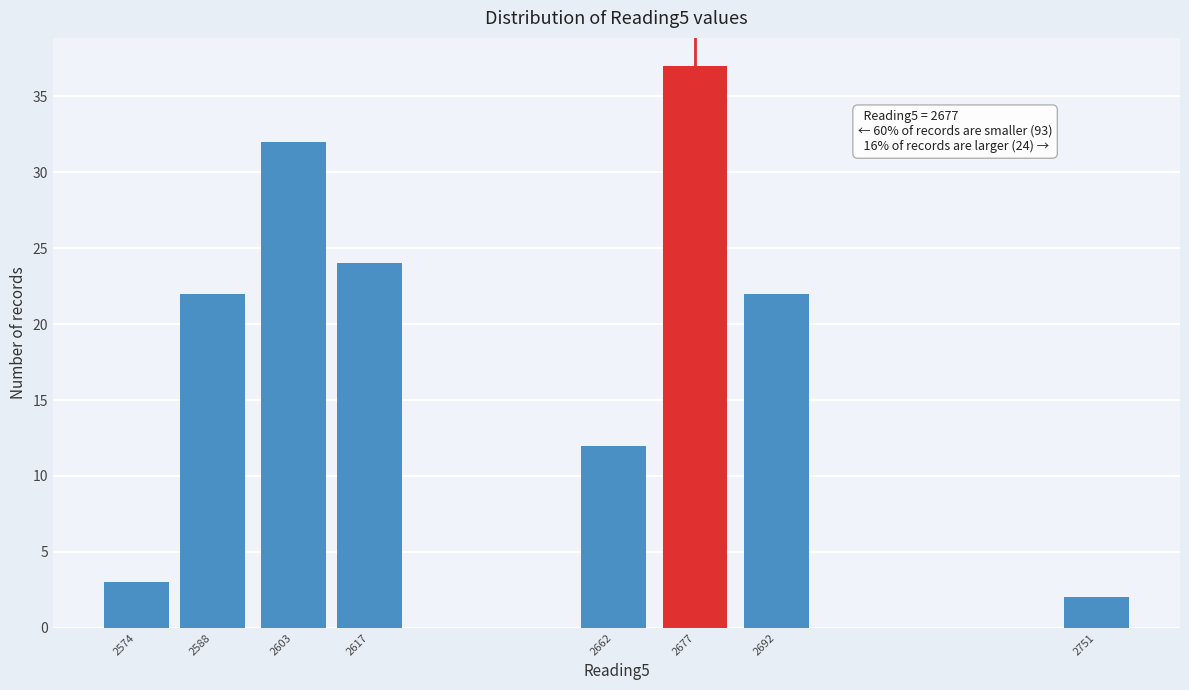

Reading left to right, transcribe all the data shown in this chart.

3	22	32	24	12	37	22	2